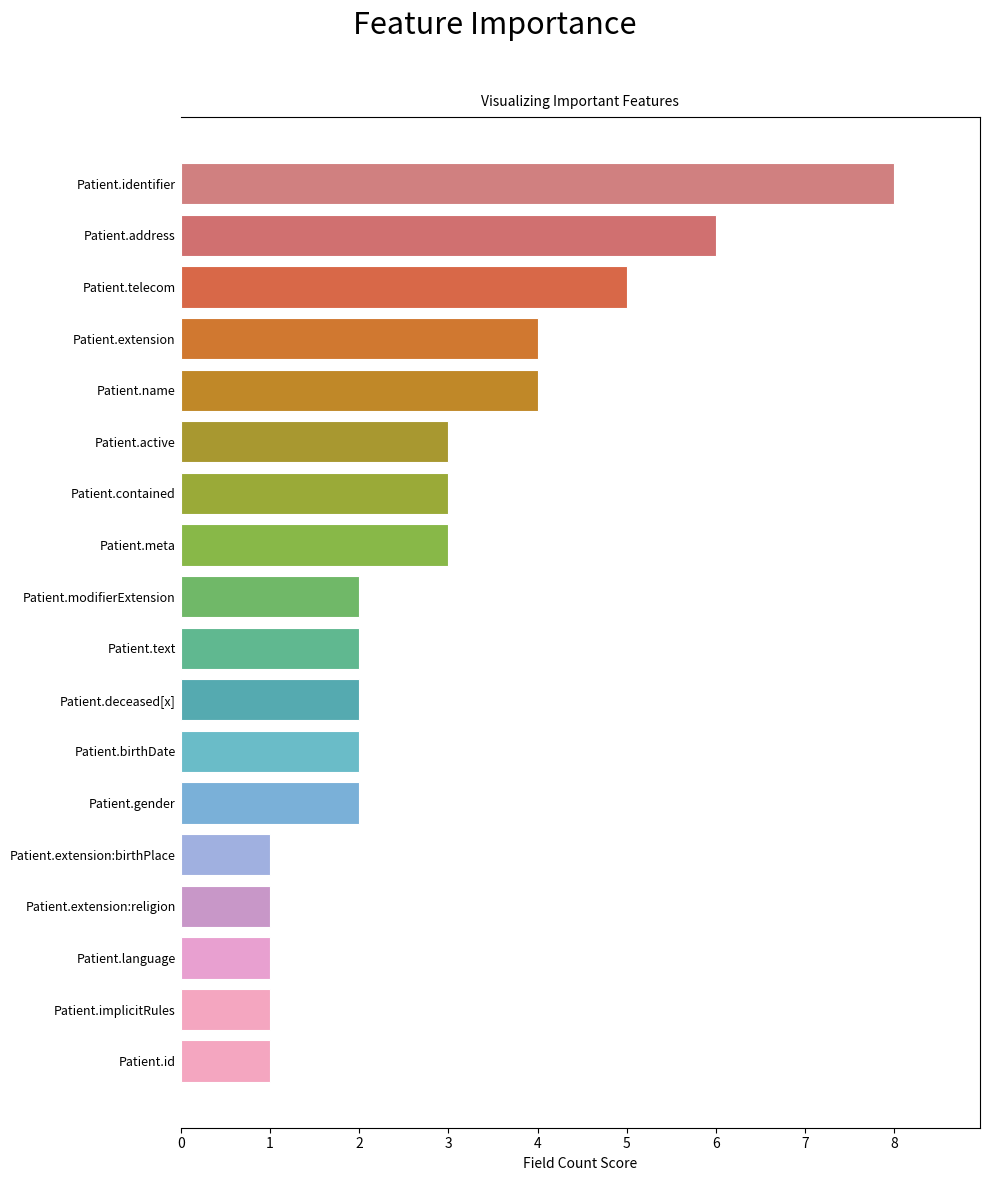

What is the average value?

3